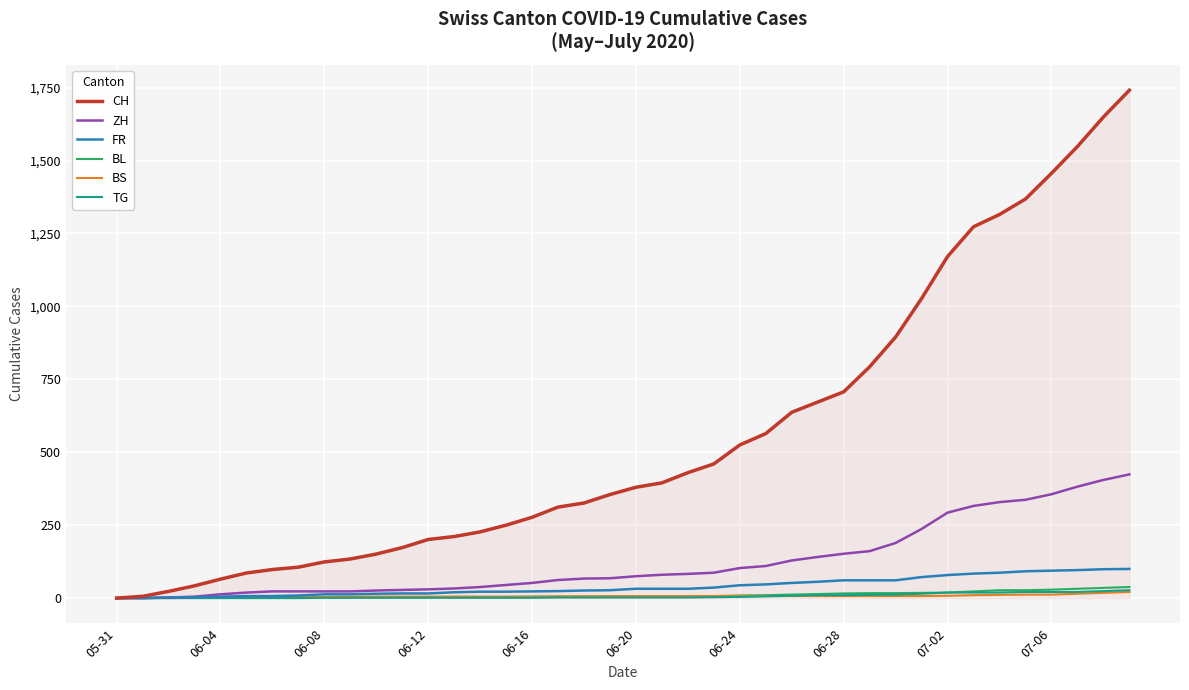

What is the maximum value shown in the chart?

1741